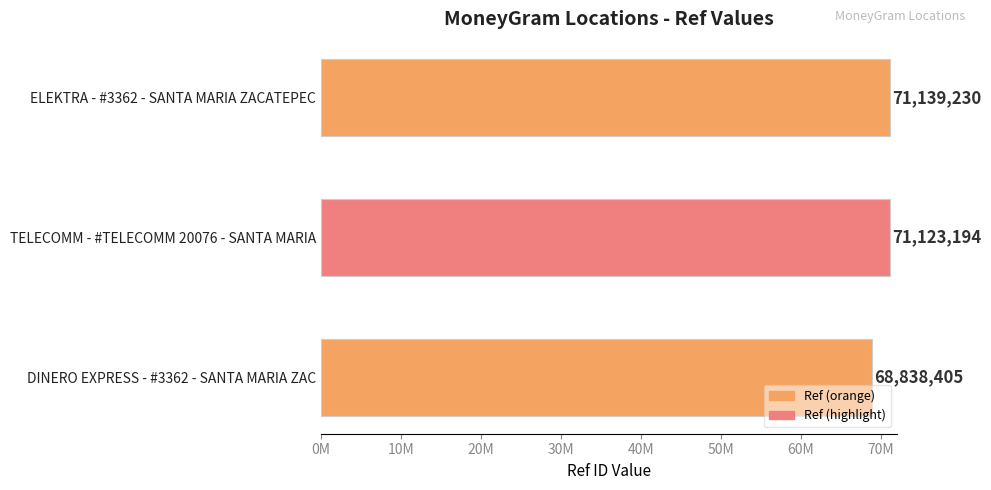

What is the minimum value shown in the chart?

68838405